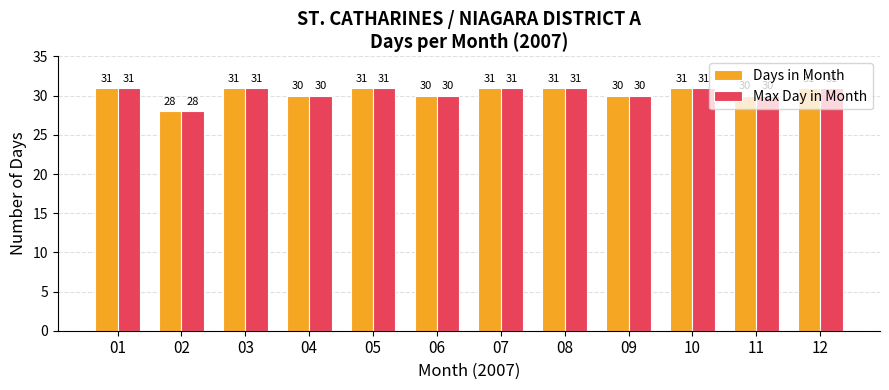

Which category has the lowest value across all series?

02